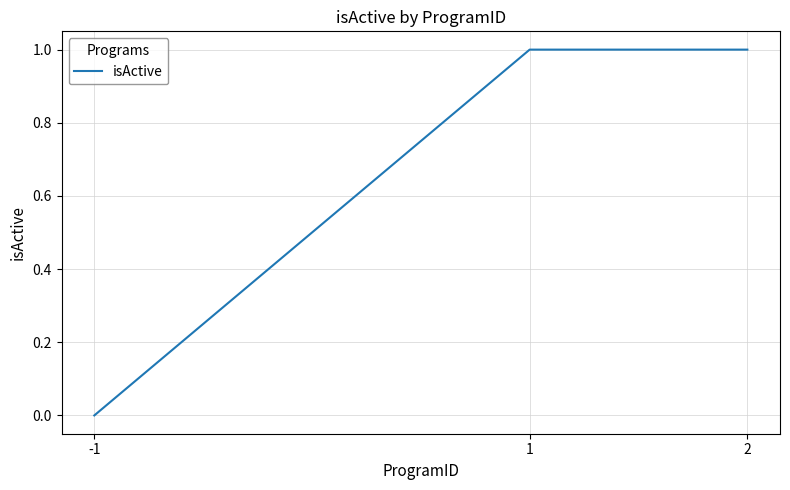

The chart shows a value of 0 at 1. True or false?

False